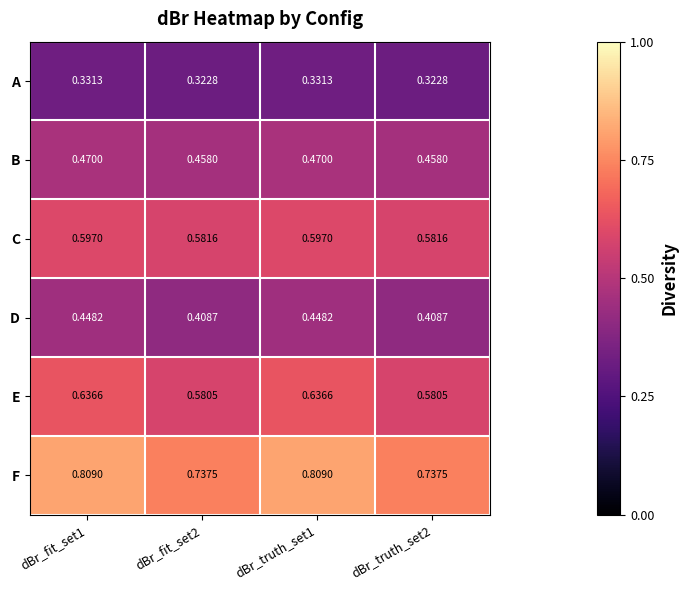

Rank the series at dBr_truth_set1 from lowest to highest value.

A, D, B, C, E, F